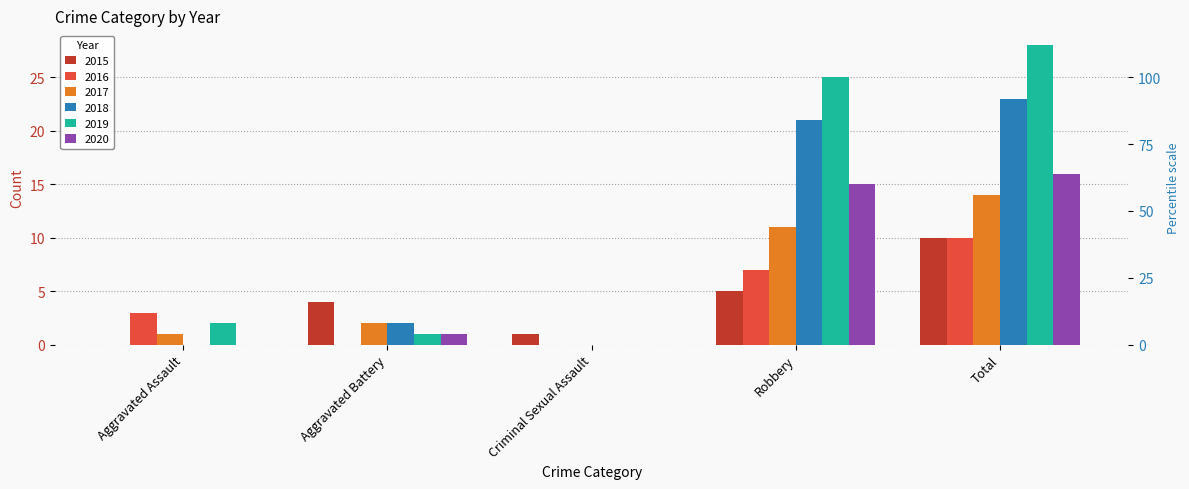

How many values in the 2020 series are below 1?

2